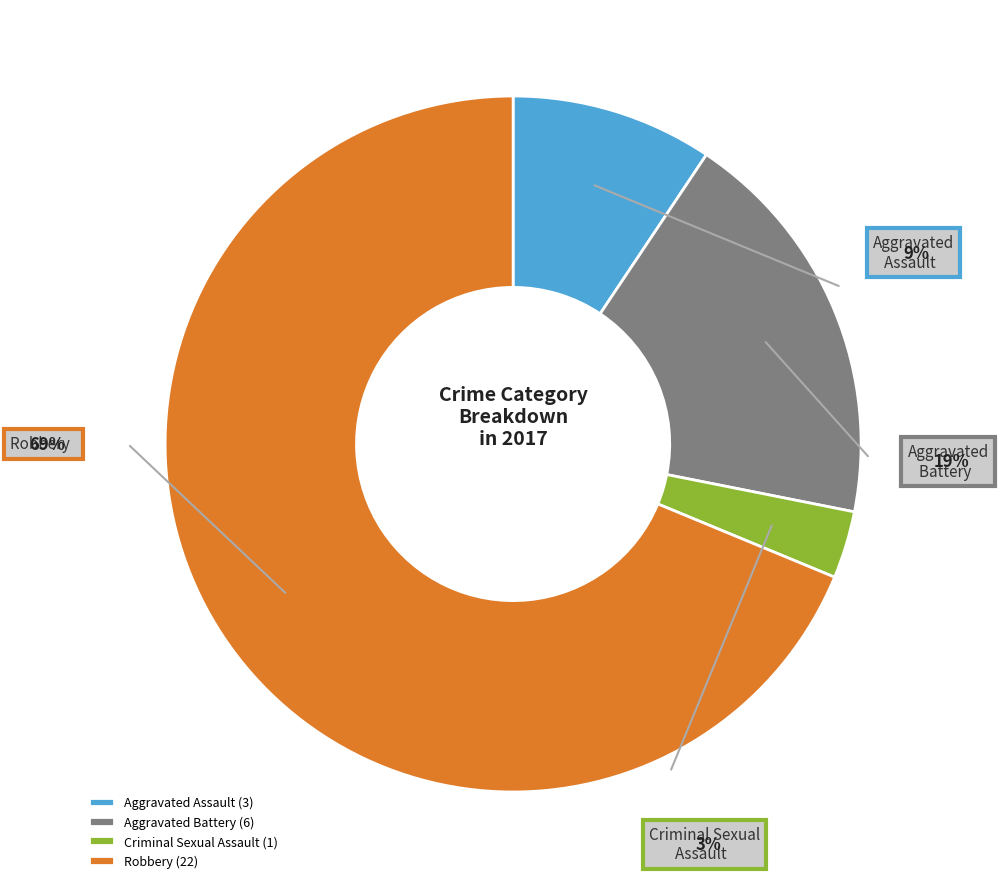

How much of the chart is everything except Criminal Sexual Assault?

96.9%